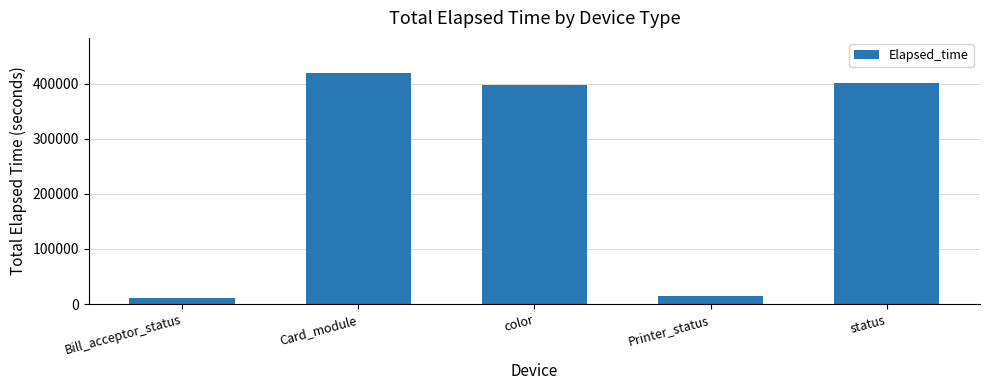

Are the bars grouped side by side (vs. stacked)?

No